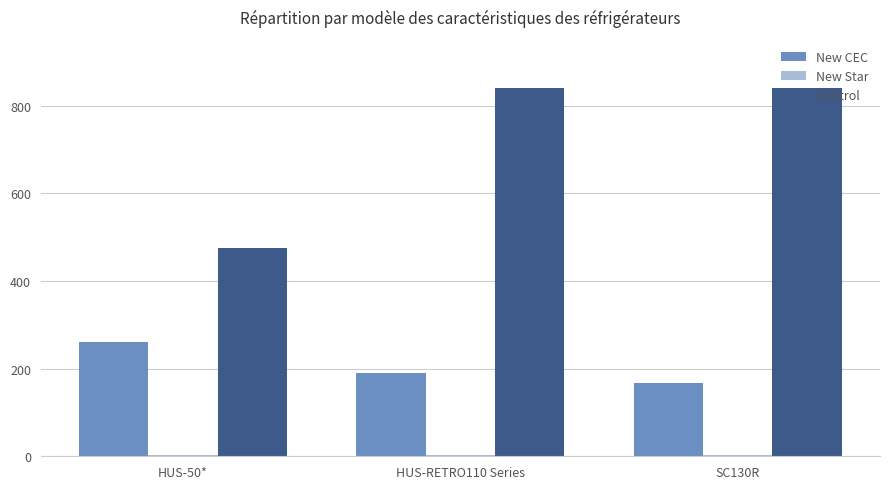

What is the maximum value for Control?

840.0